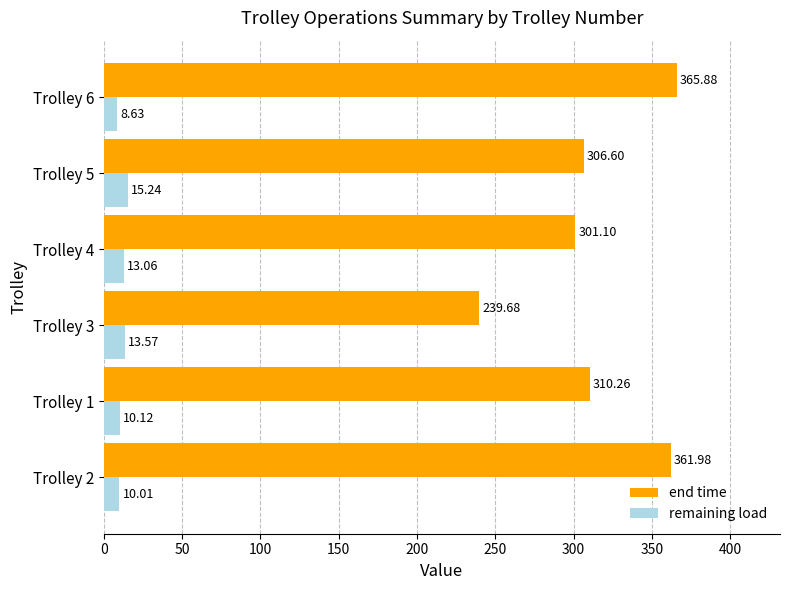

List the series in order of their overall mean, lowest first.

remaining load, end time